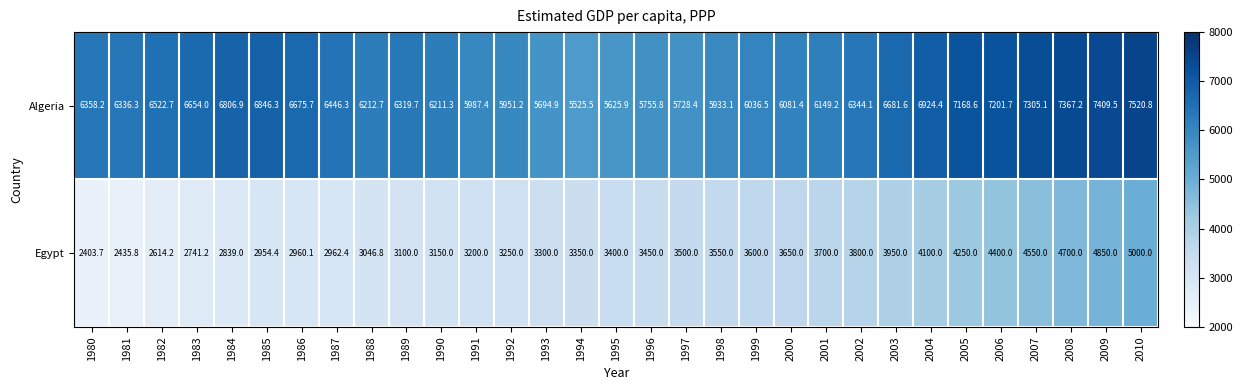

True or false: Algeria has a value of 5728.4 at 1997.

True